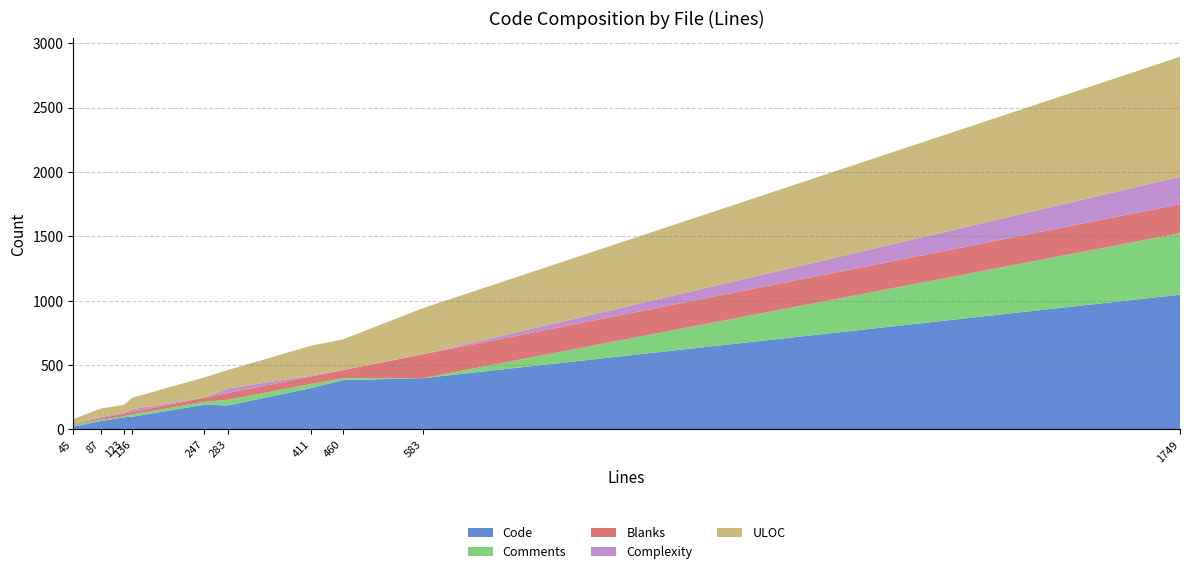

Reading right to left, list all the values displayed in this chart.

Code: CheckToStringNode.php=22	GetAttrExpression.php=64	SandboxExtension.php=94	SandboxNodeVisitor.php=99	FilesystemTest.php=192	FilesystemLoader.php=186	CoreTest.php=321	CoreExtension.php=1046	api.rst=398	SandboxTest.php=383
Comments: CheckToStringNode.php=18	GetAttrExpression.php=10	SandboxExtension.php=8	SandboxNodeVisitor.php=18	FilesystemTest.php=23	FilesystemLoader.php=44	CoreTest.php=32	CoreExtension.php=478	api.rst=0	SandboxTest.php=15
Blanks: CheckToStringNode.php=5	GetAttrExpression.php=13	SandboxExtension.php=21	SandboxNodeVisitor.php=19	FilesystemTest.php=32	FilesystemLoader.php=53	CoreTest.php=58	CoreExtension.php=225	api.rst=185	SandboxTest.php=62
Complexity: CheckToStringNode.php=0	GetAttrExpression.php=9	SandboxExtension.php=7	SandboxNodeVisitor.php=21	FilesystemTest.php=0	FilesystemLoader.php=35	CoreTest.php=7	CoreExtension.php=213	api.rst=0	SandboxTest.php=2
ULOC: CheckToStringNode.php=35	GetAttrExpression.php=66	SandboxExtension.php=61	SandboxNodeVisitor.php=90	FilesystemTest.php=157	FilesystemLoader.php=143	CoreTest.php=232	CoreExtension.php=932	api.rst=358	SandboxTest.php=237